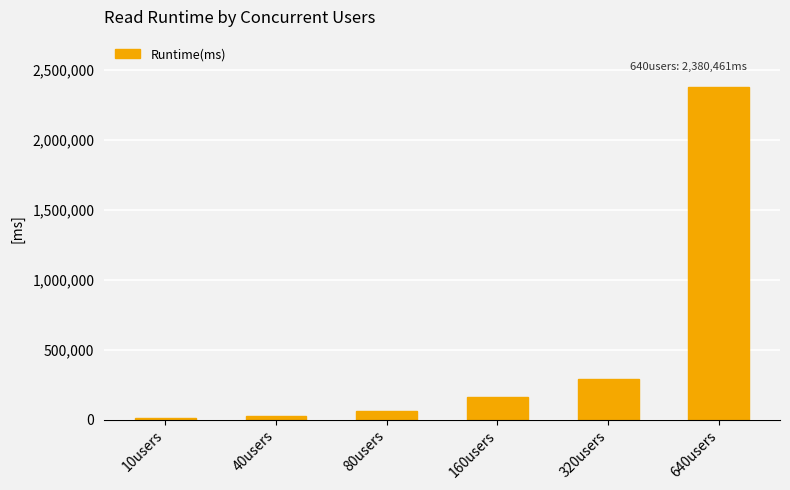

Reading left to right, what are all the values shown in this chart?

8886	26430	63522	158556	291366	2380461